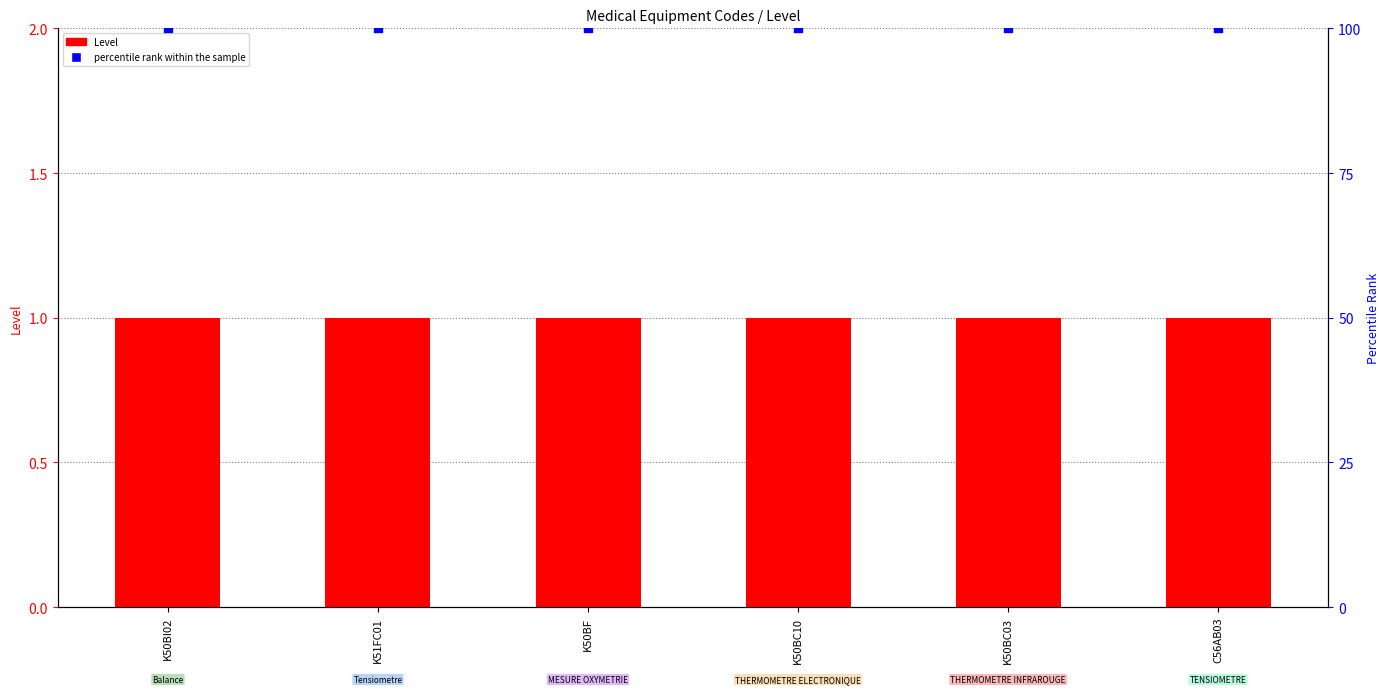

Which series reaches the minimum Y coordinate?

Level